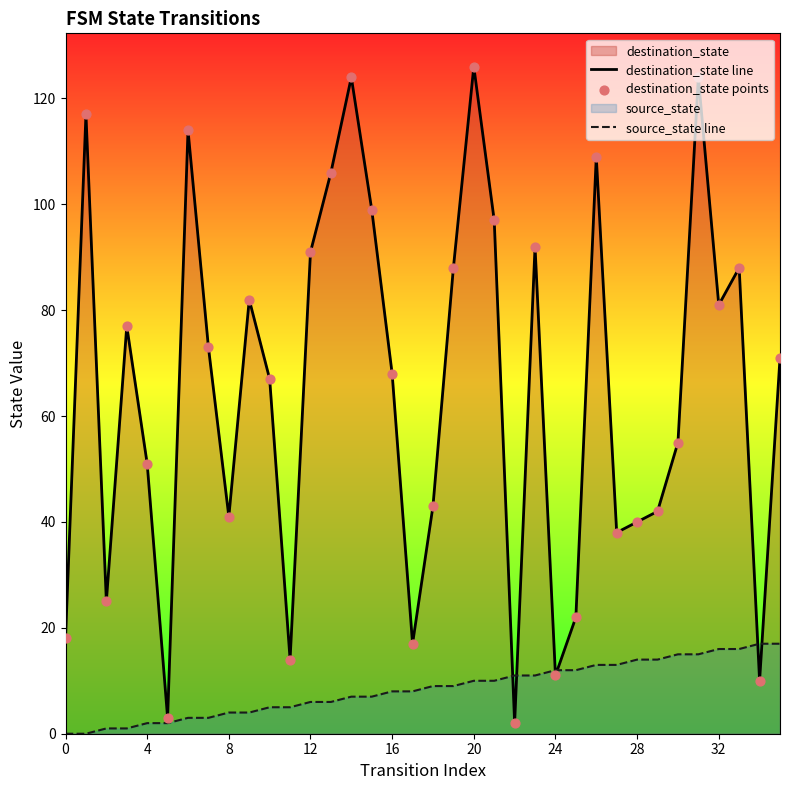

At which category is the sum across all series the highest?

31